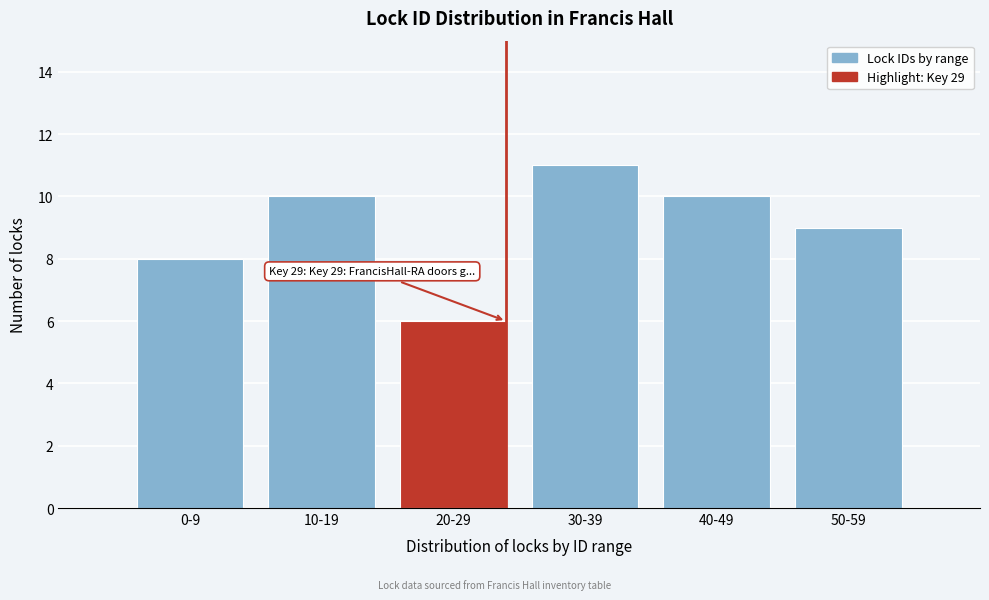

Reading left to right, what are all the values shown in this chart?

0-9=8	10-19=10	20-29=6	30-39=11	40-49=10	50-59=9